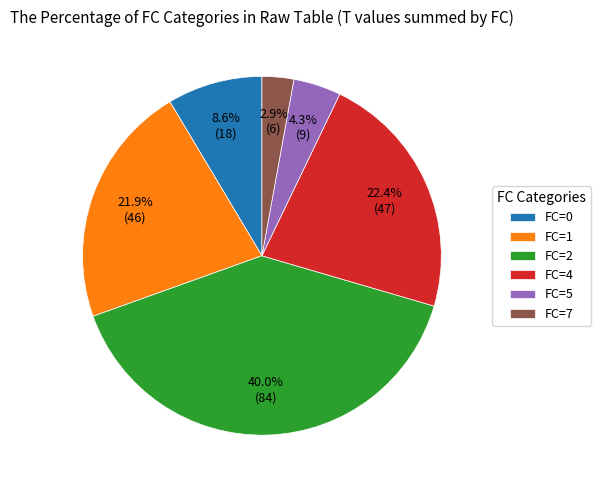

Do FC=7 and FC=4 together represent more than half of the pie?

No